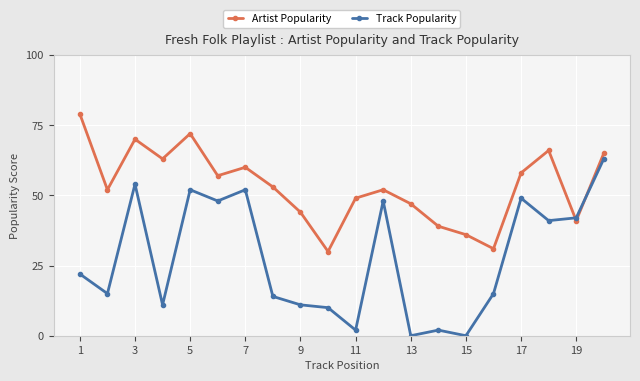

What is the value of the Track Popularity point at the 8th from the left?

14